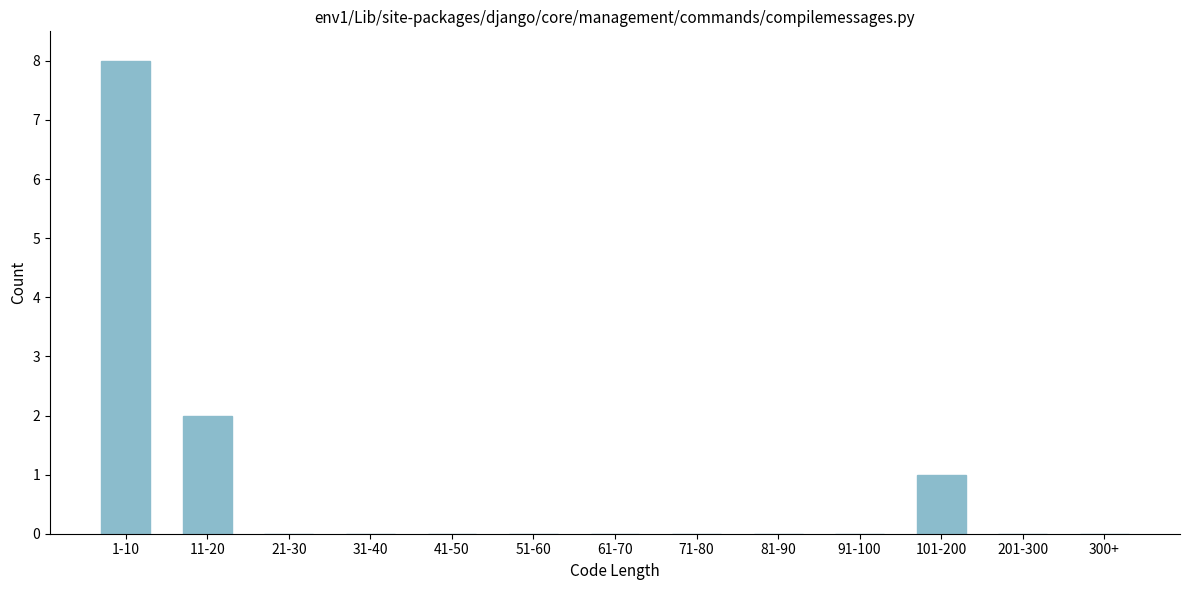

Reading right to left, list all the values displayed in this chart.

300+=0	201-300=0	101-200=1	91-100=0	81-90=0	71-80=0	61-70=0	51-60=0	41-50=0	31-40=0	21-30=0	11-20=2	1-10=8